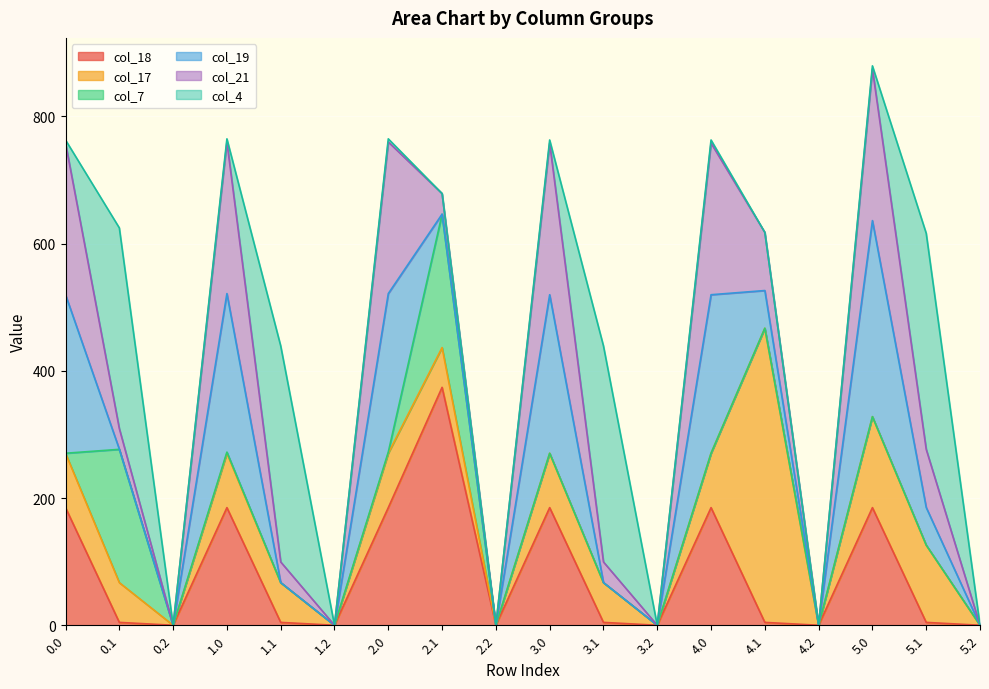

The value of col_21 at 5.0 is 81.9. True or false?

False